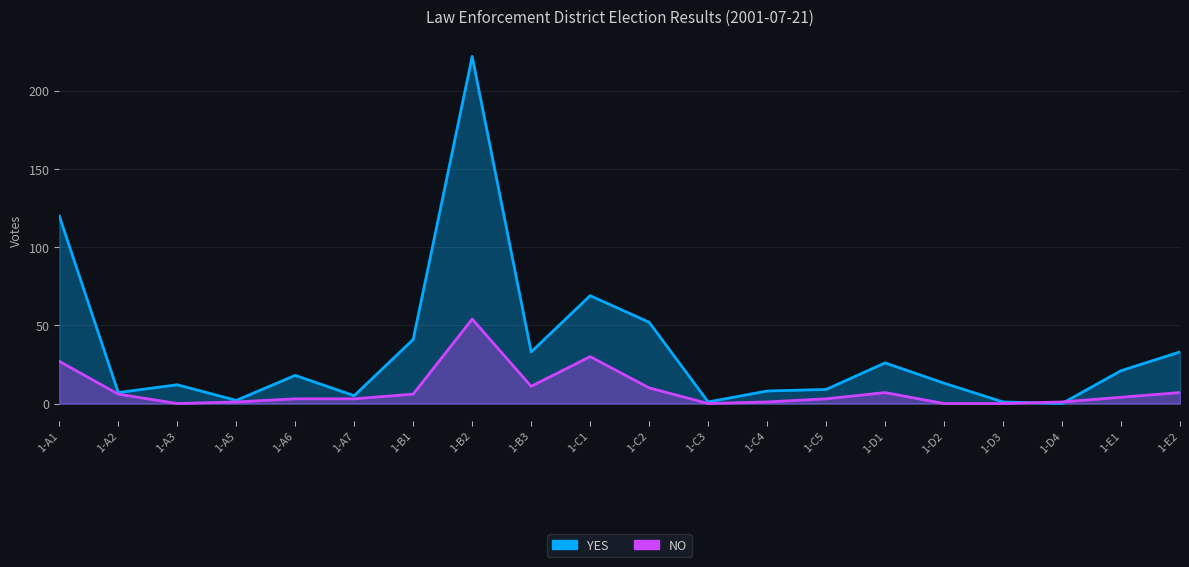

Where is the first local maximum for NO?

1-B2